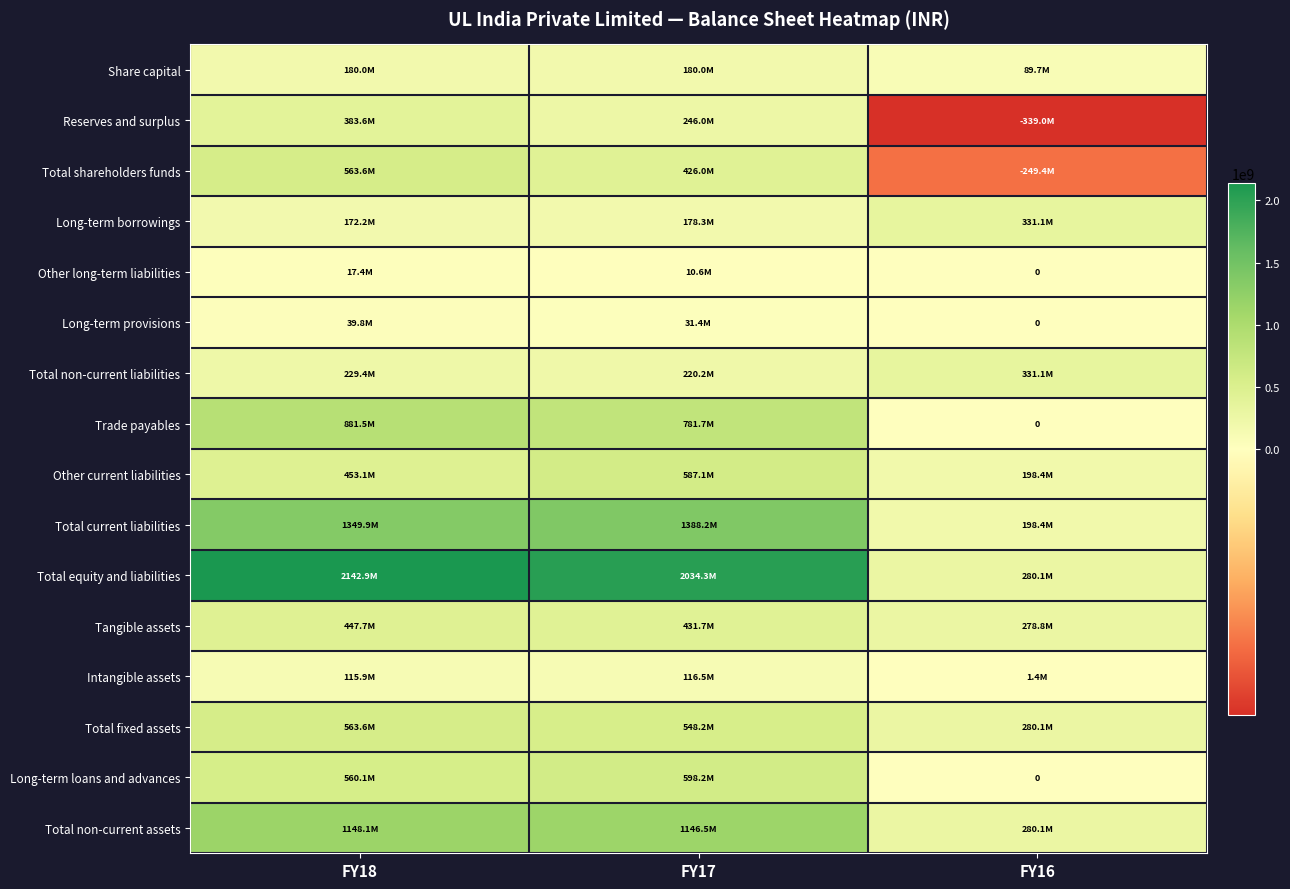

The Other current liabilities series shows 453123709 at FY18. True or false?

True